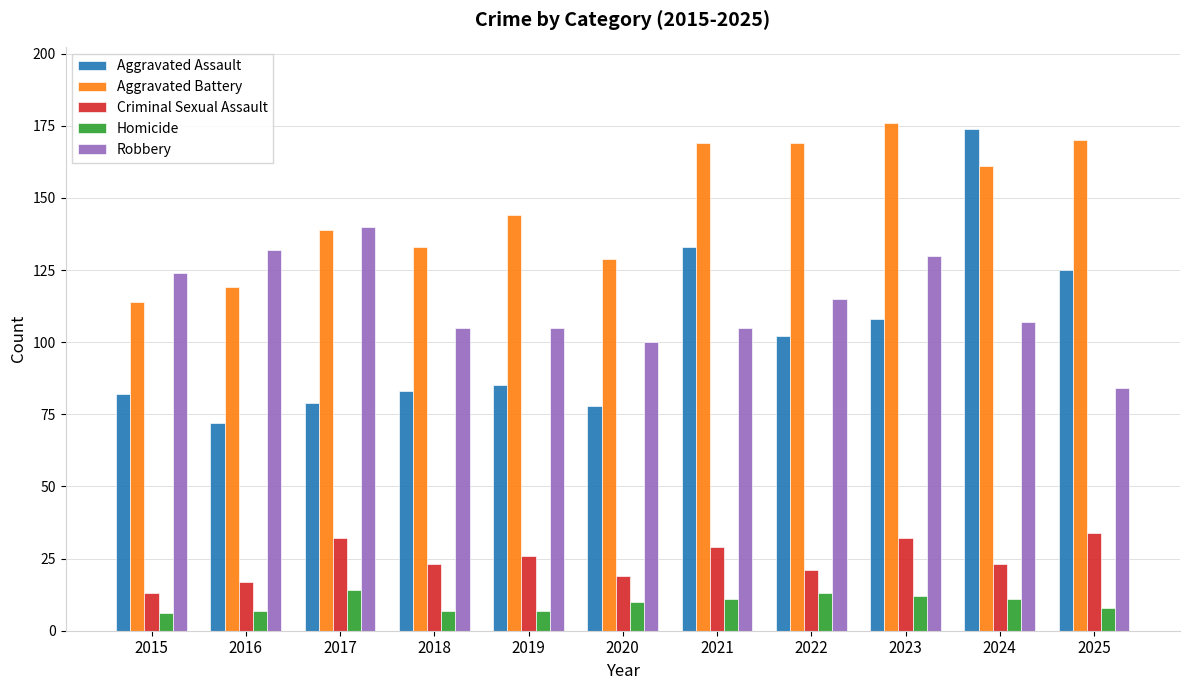

What are all the series names shown in the legend?

Aggravated Assault, Aggravated Battery, Criminal Sexual Assault, Homicide, Robbery